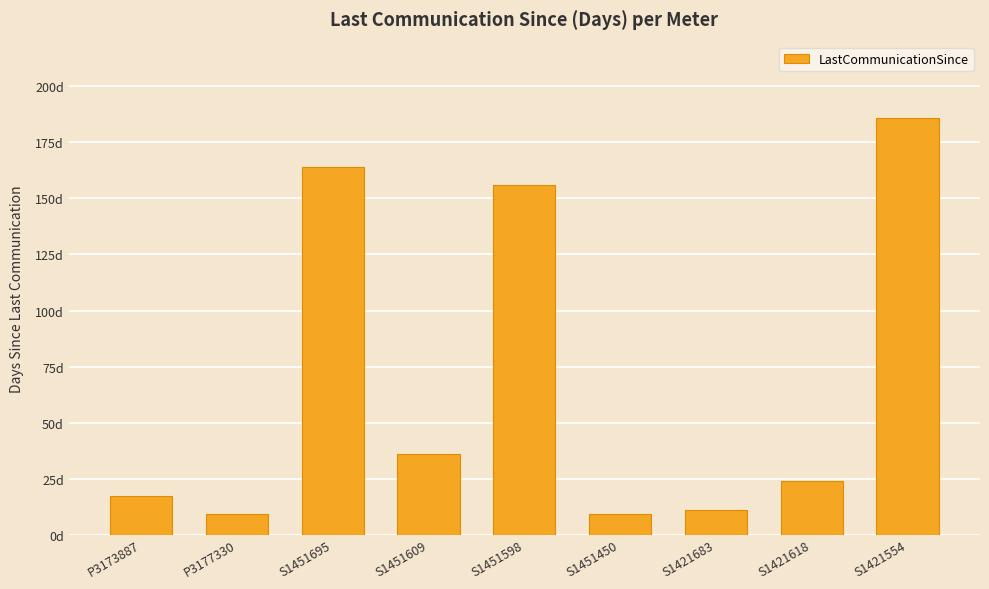

Reading left to right, list all the values displayed in this chart.

P3173887=17	P3177330=9	S1451695=164	S1451609=36	S1451598=156	S1451450=9	S1421683=11	S1421618=24	S1421554=186